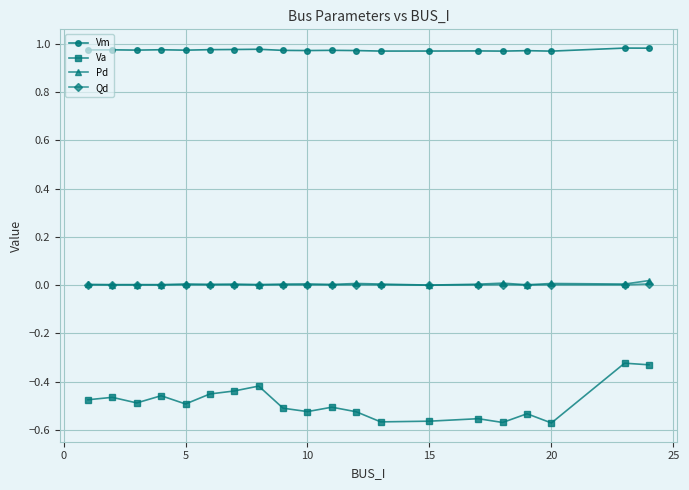

True or false: Vm and Va cross at least once.

False